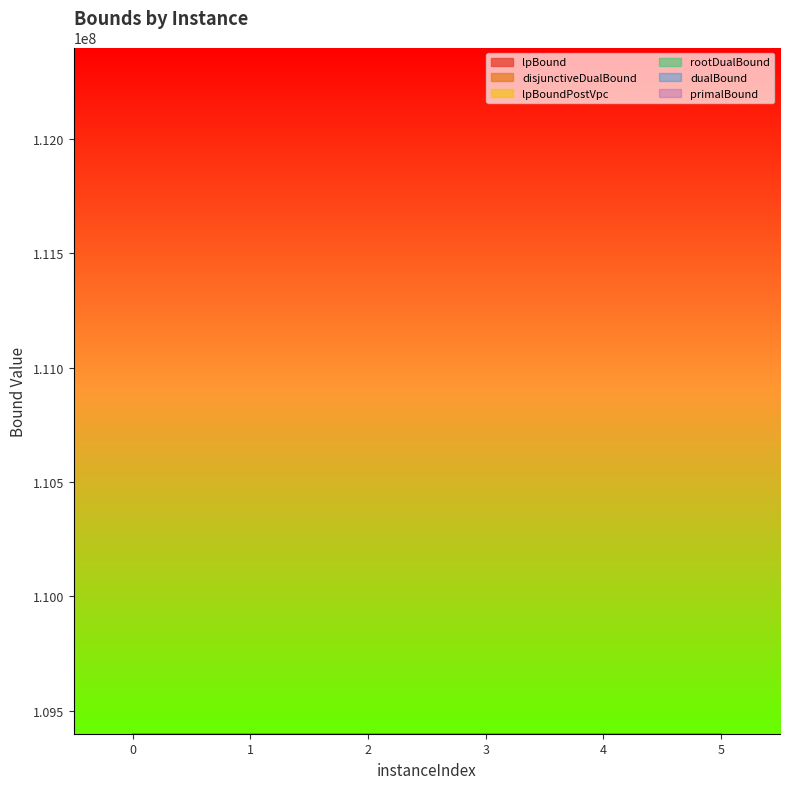

Which category has the lowest value in the primalBound series?

3